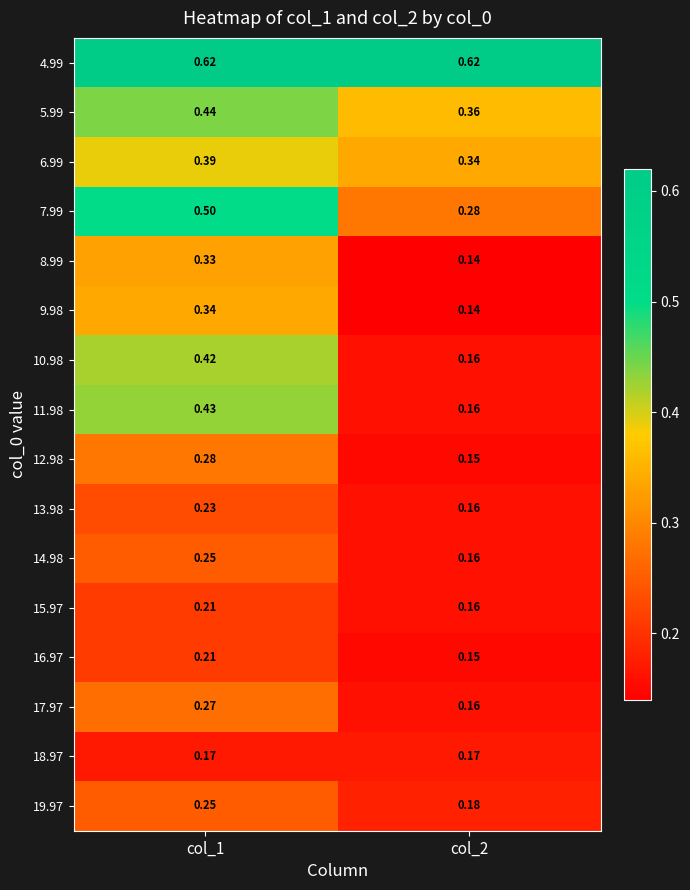

Is the value of 15.97 at col_2 greater than the value of 9.98 at col_1?

No